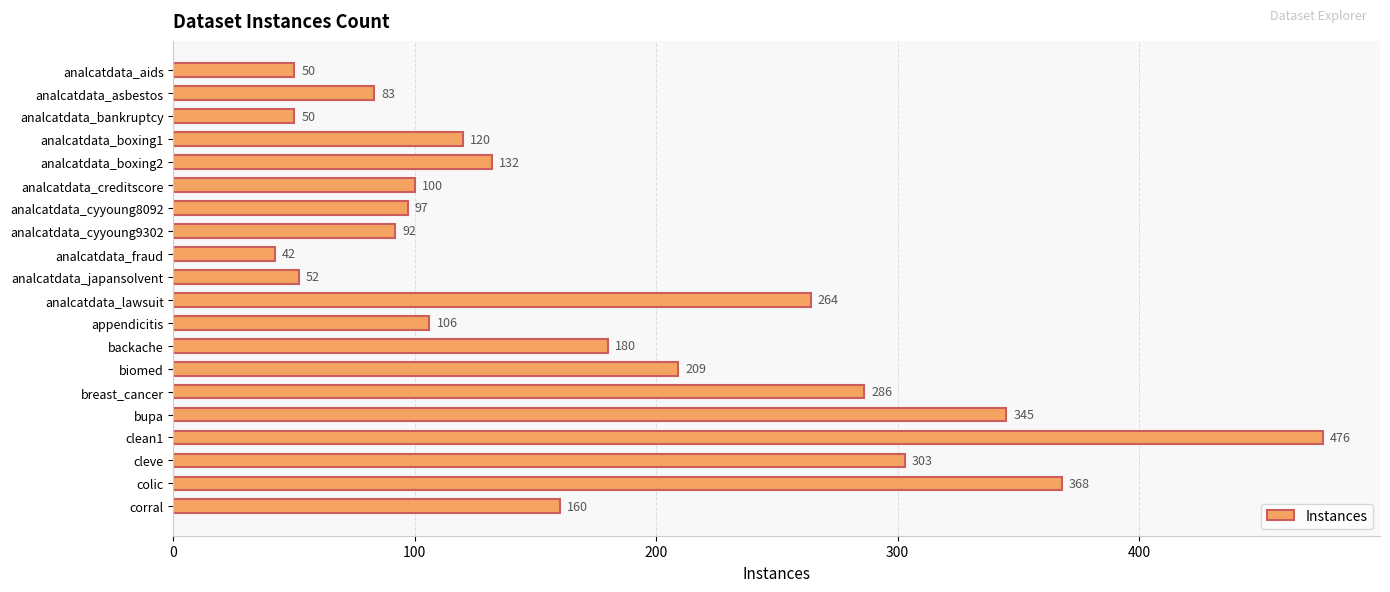

Which label corresponds to the smallest value in the chart?

analcatdata_fraud